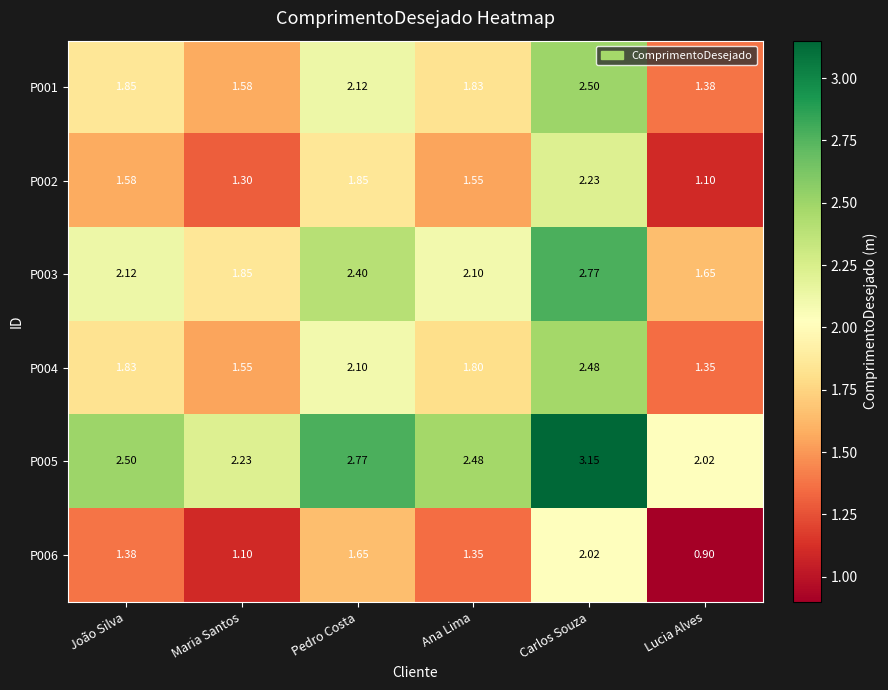

Which category has the lowest value across all series?

Lucia Alves